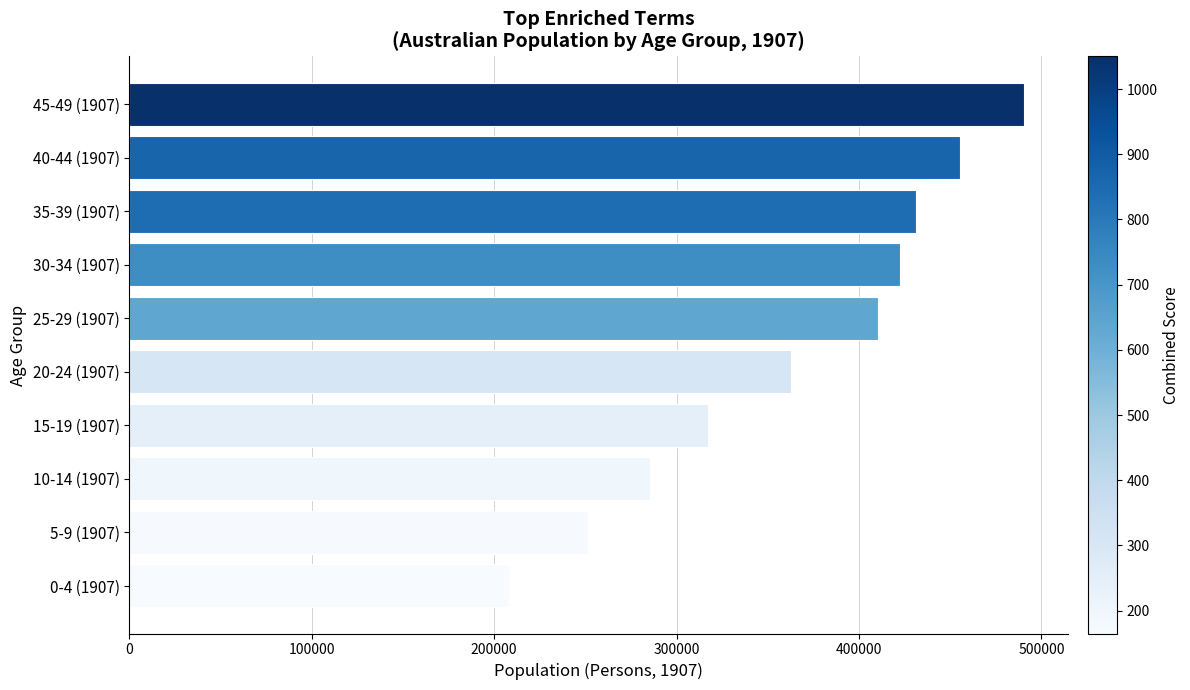

What is the label of the 10th bar from the bottom?

45-49 (1907)